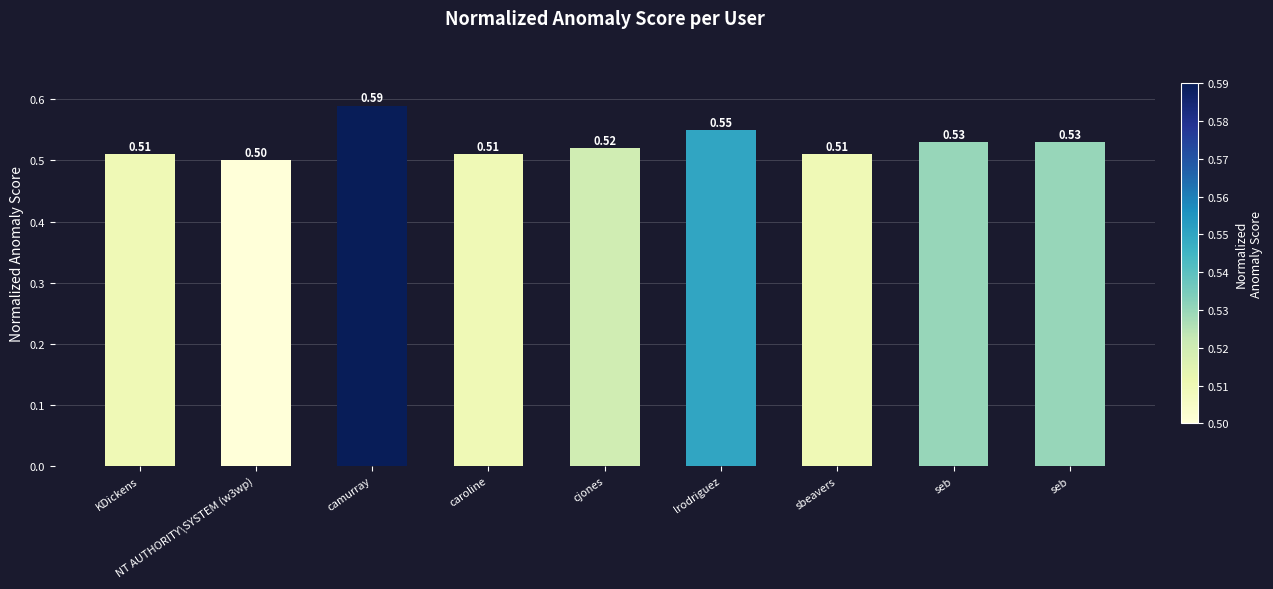

Does the chart contain any negative values?

No